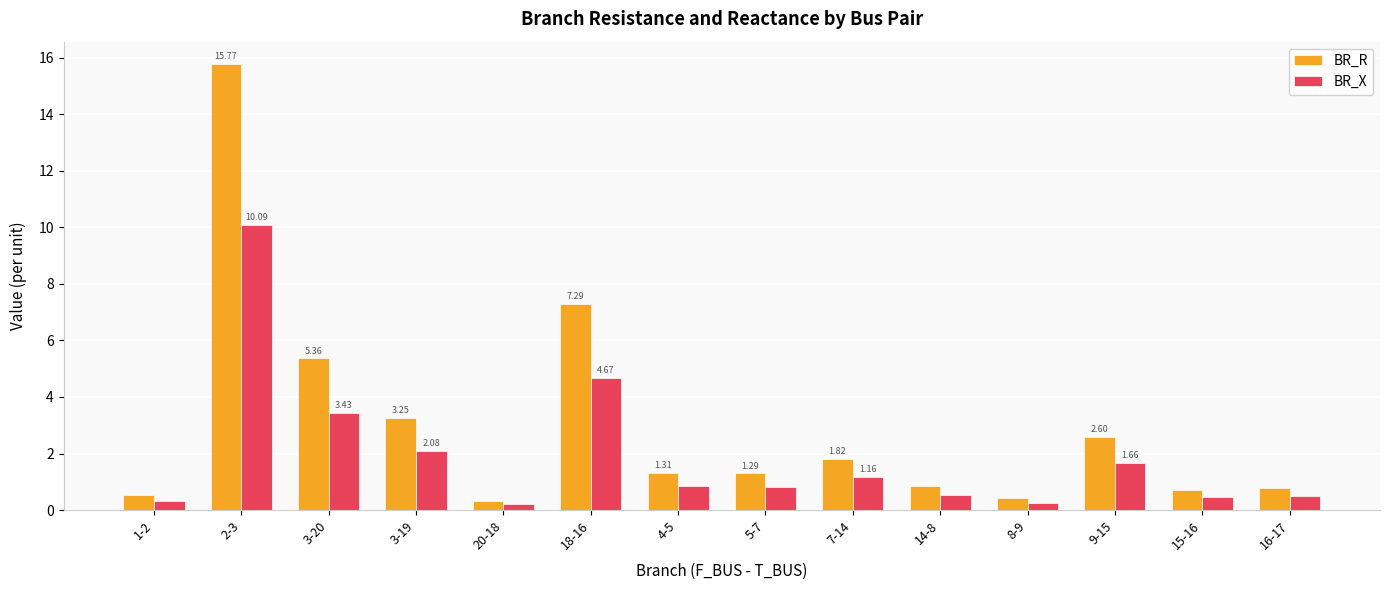

Are the bars horizontal?

No